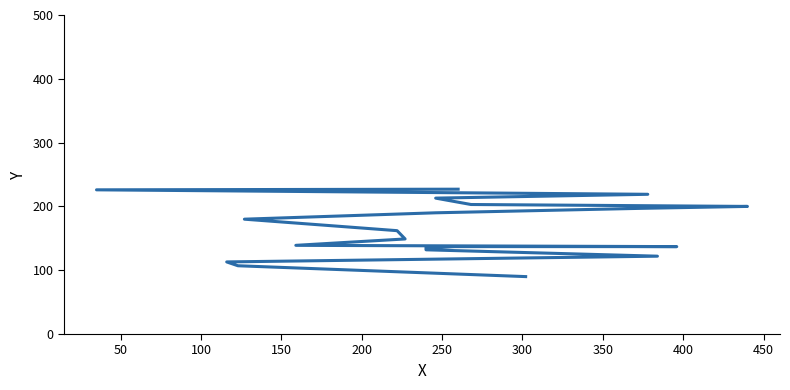

What is the greatest value displayed?

227